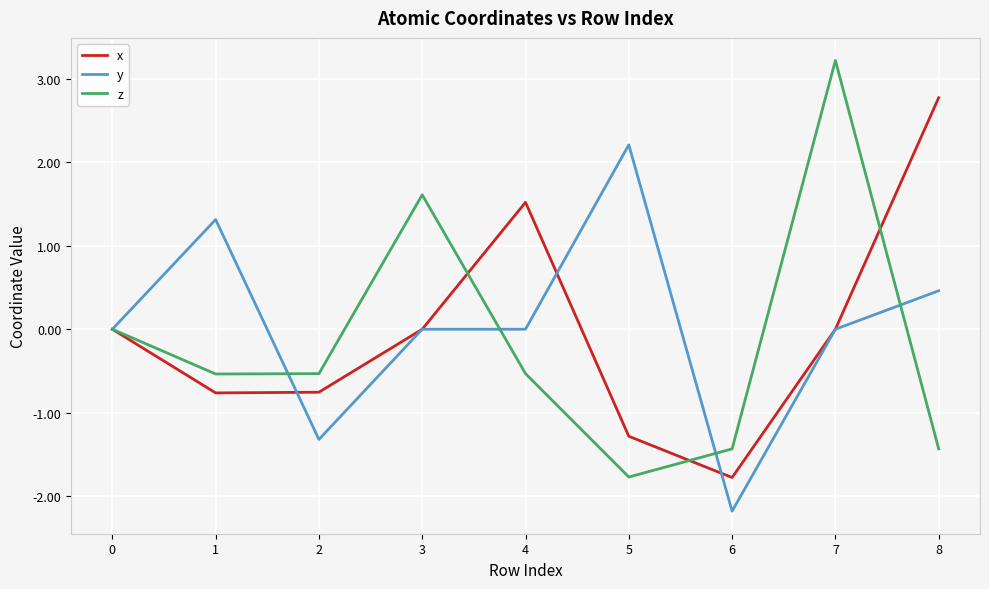

What is the approximate value of z at 1?

-0.5